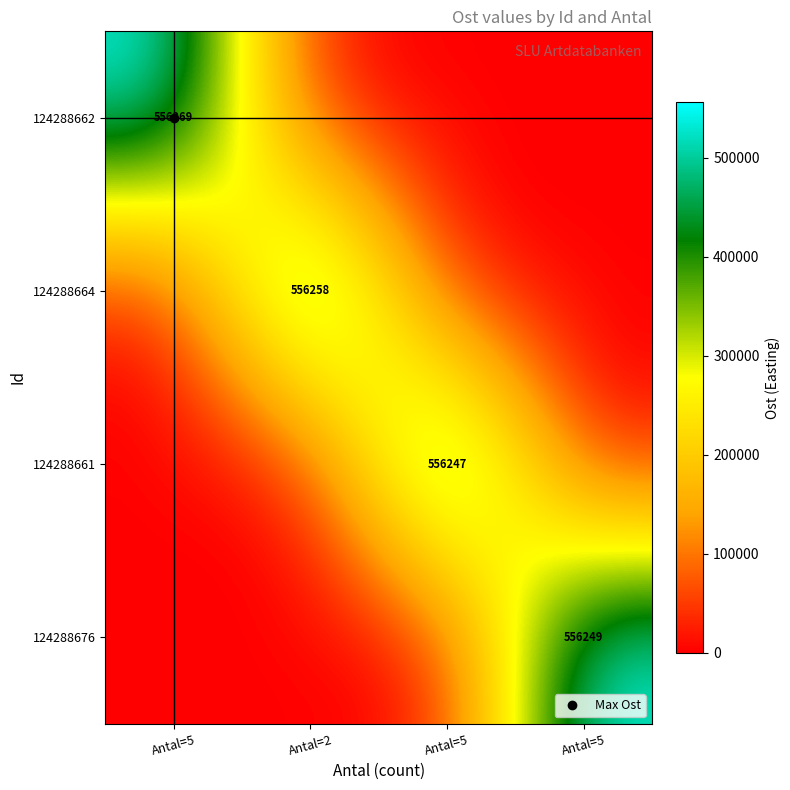

At which label is 124288662 closest to 278134?

Antal=2